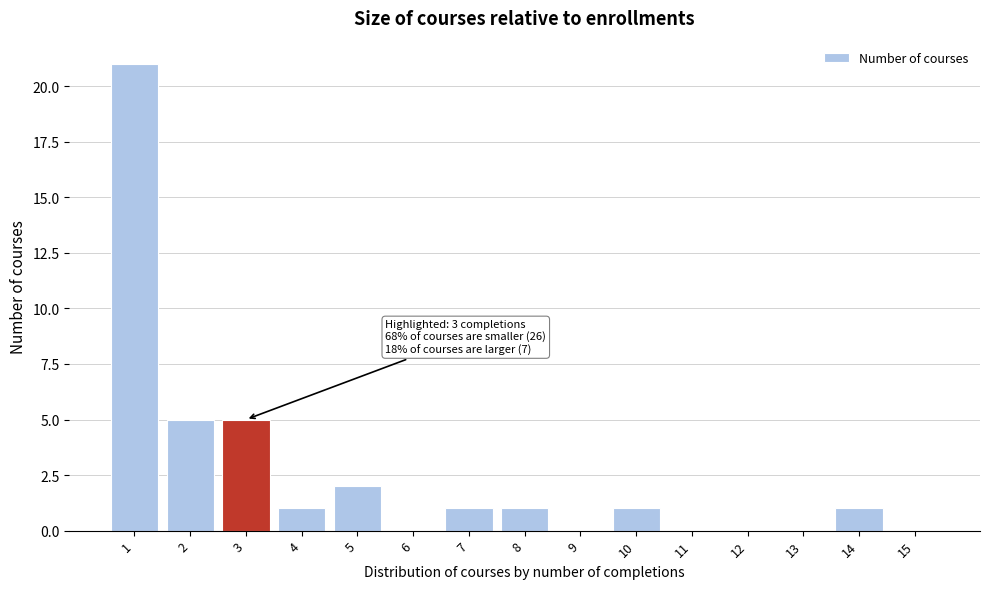

Reading left to right, transcribe all the data shown in this chart.

1=21	2=5	3=5	4=1	5=2	6=0	7=1	8=1	9=0	10=1	11=0	12=0	13=0	14=1	15=0